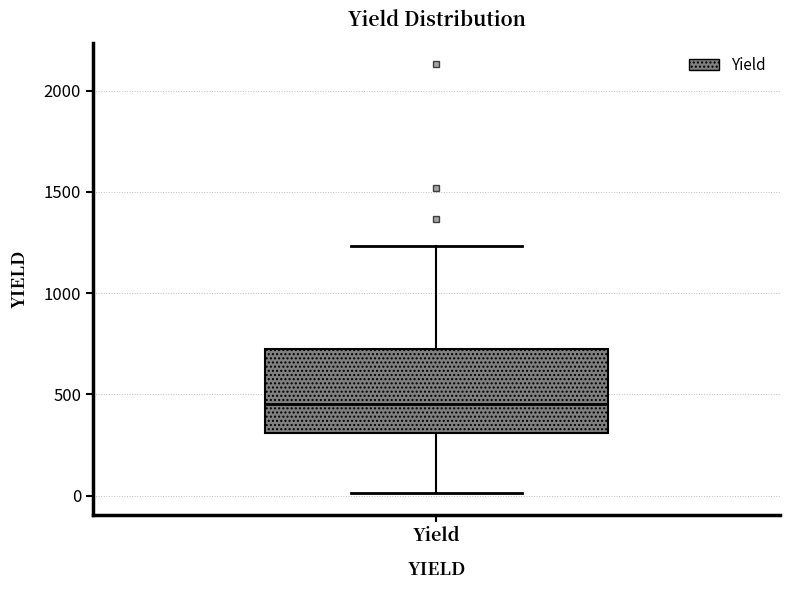

Transcribe this box plot: give where the median line is, the range the box spans, and where the two whiskers end, as read against the y-axis. The values are not printed on the chart, so give them approximately, as read against the axis.

median 450, box 300 to 700, whiskers 0 to 1250